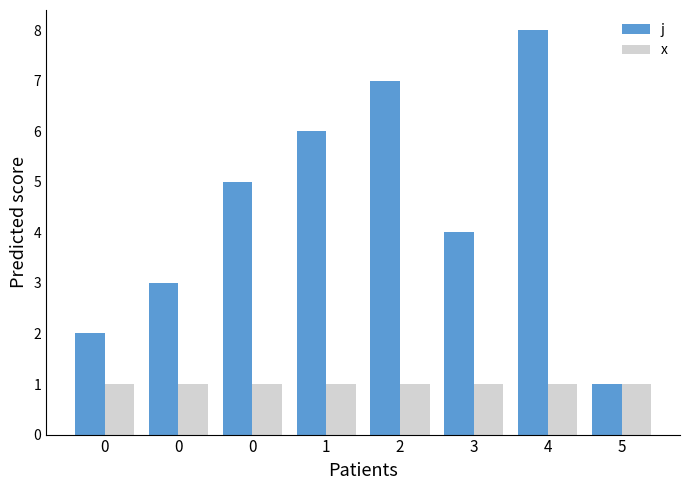

Is the value of x at 5 greater than the value of j at 5?

No